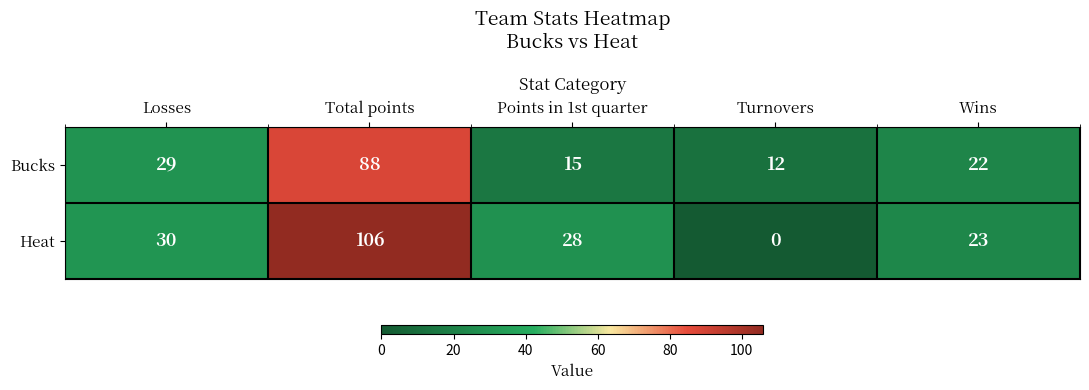

How many categories are shown in the chart?

5